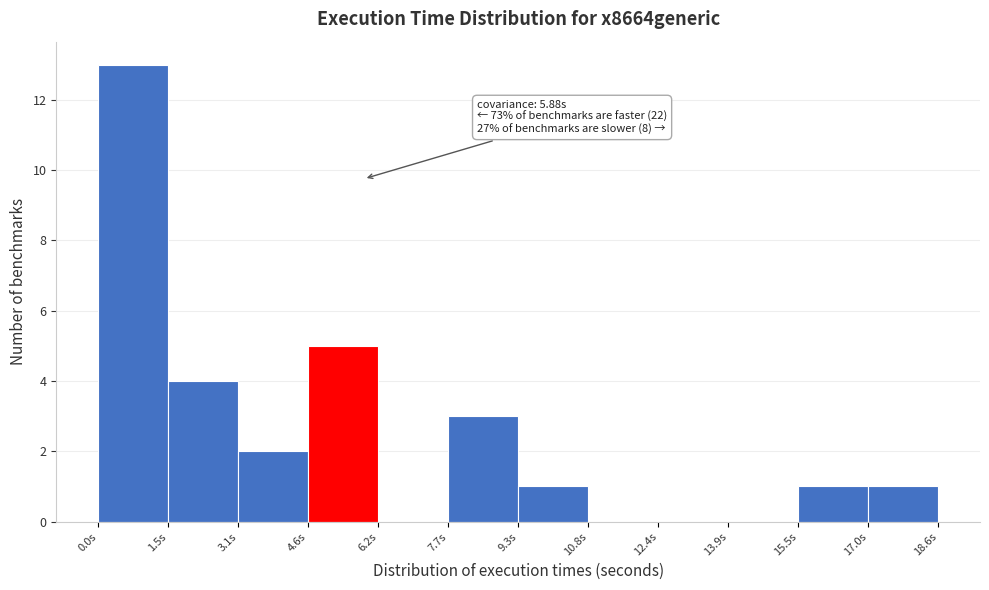

Which range on the x-axis has the tallest bar?

0.0 to 1.6